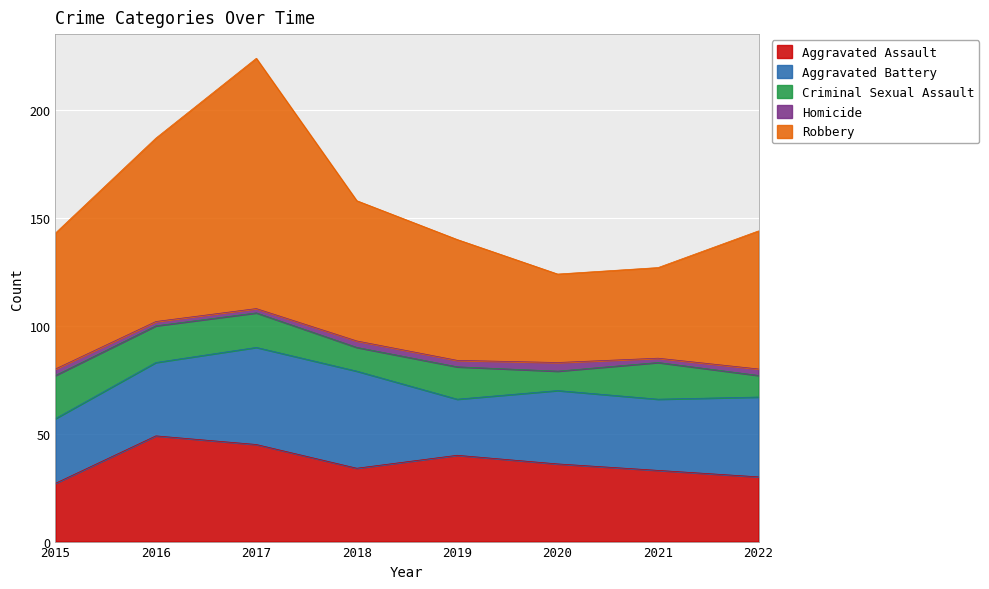

Rank the categories by Criminal Sexual Assault value from highest to lowest.

2015, 2016, 2021, 2017, 2019, 2018, 2022, 2020